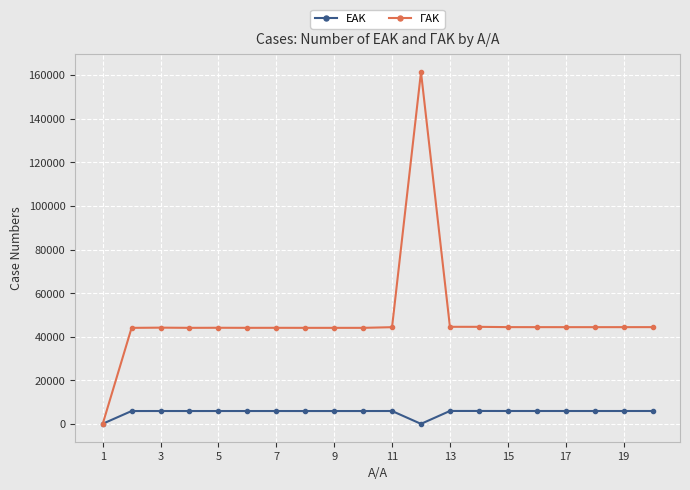

List the series in order of their overall mean, highest first.

ΓΑΚ, ΕΑΚ